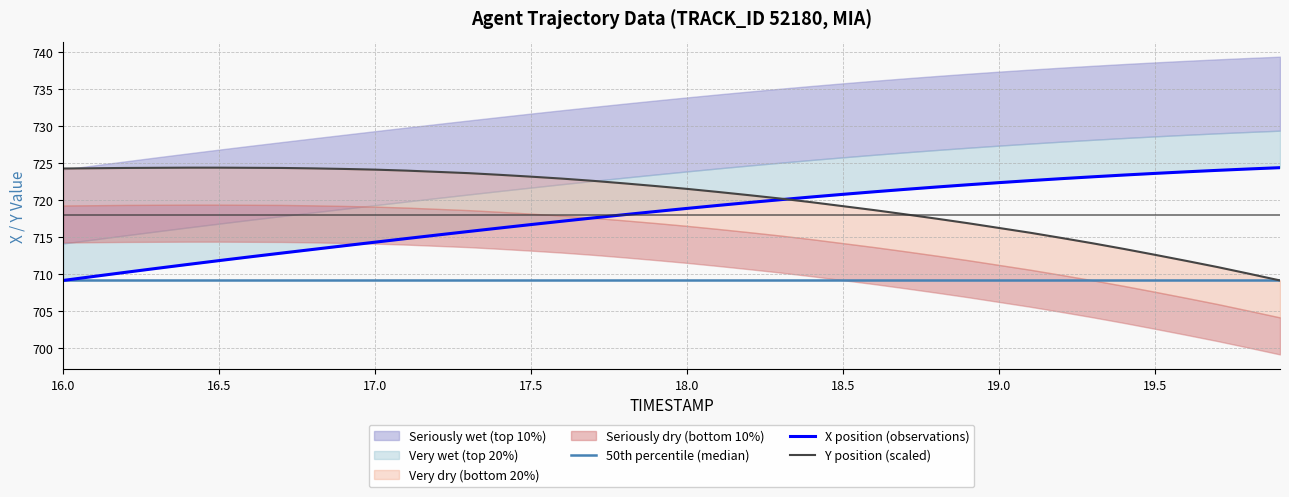

Which series has the largest total across all categories?

Y position (scaled)